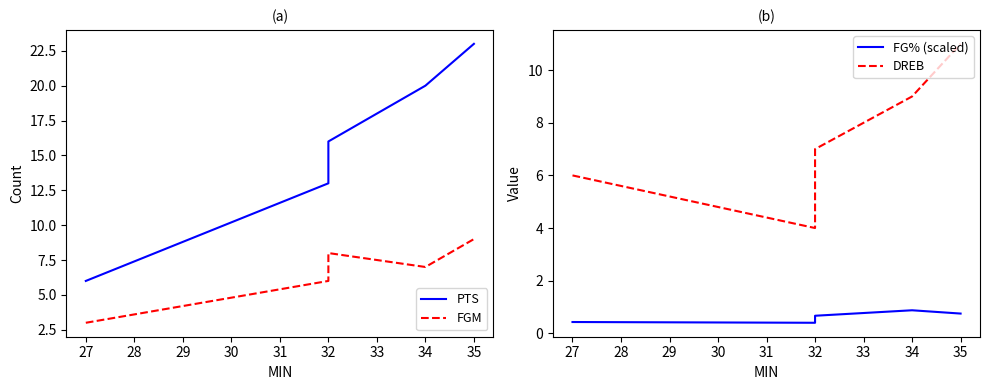

At how many categories does at least one series exceed 3?

5